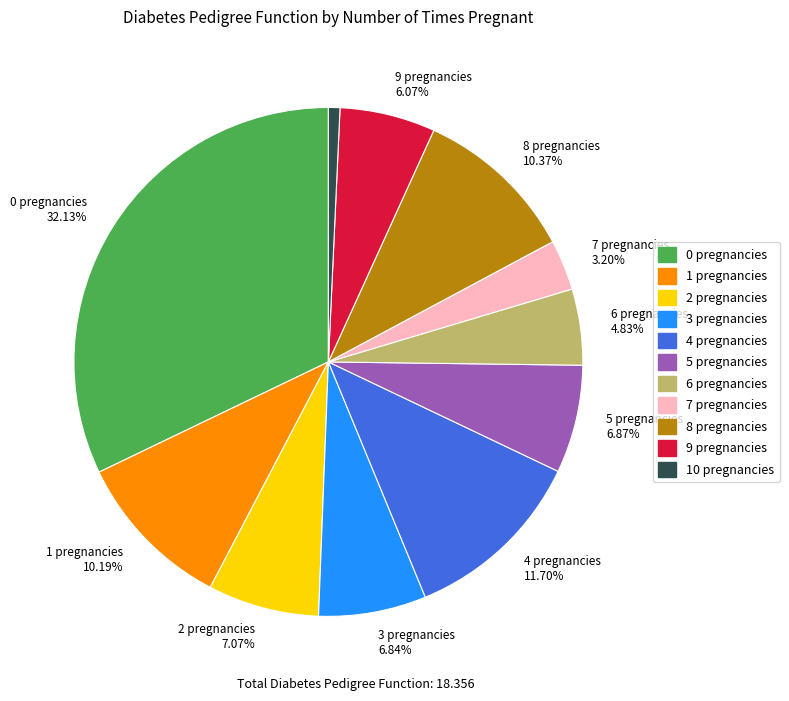

Is there any slice that represents more than half of the pie?

No